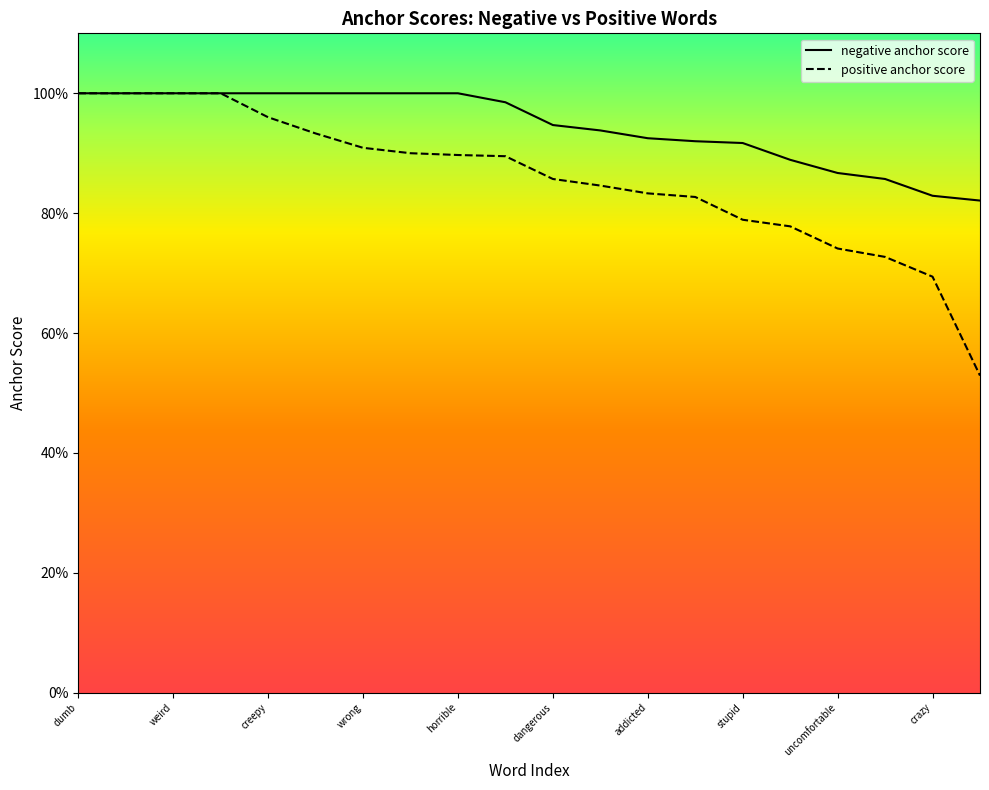

At which category does the chart reach its minimum across all series?

19